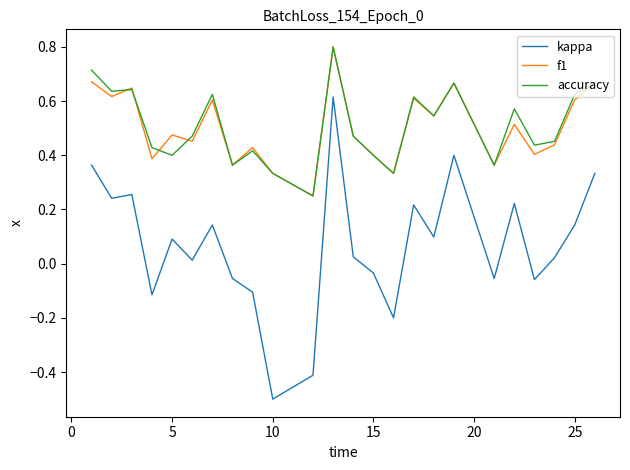

What is the minimum value shown in the chart?

-0.5